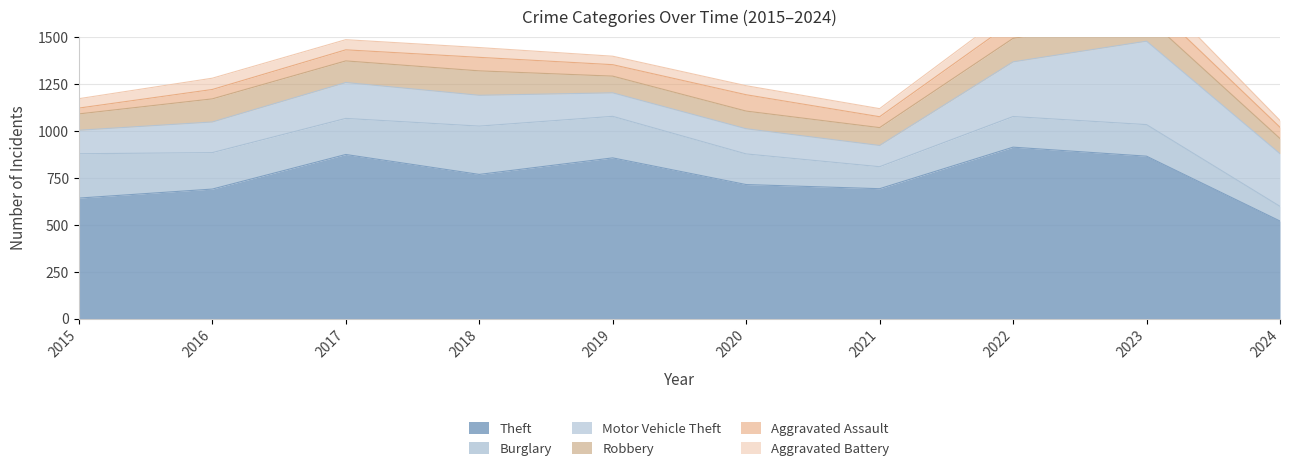

Reading right to left, list all the values displayed in this chart.

Theft: 519	864	912	691	713	855	767	873	689	641
Burglary: 78	168	163	117	163	221	257	192	194	236
Motor Vehicle Theft: 280	444	291	113	134	125	164	191	163	125
Robbery: 81	128	125	95	94	89	130	115	123	87
Aggravated Assault: 60	93	89	58	87	61	72	59	50	31
Aggravated Battery: 36	83	66	43	48	45	52	54	60	50